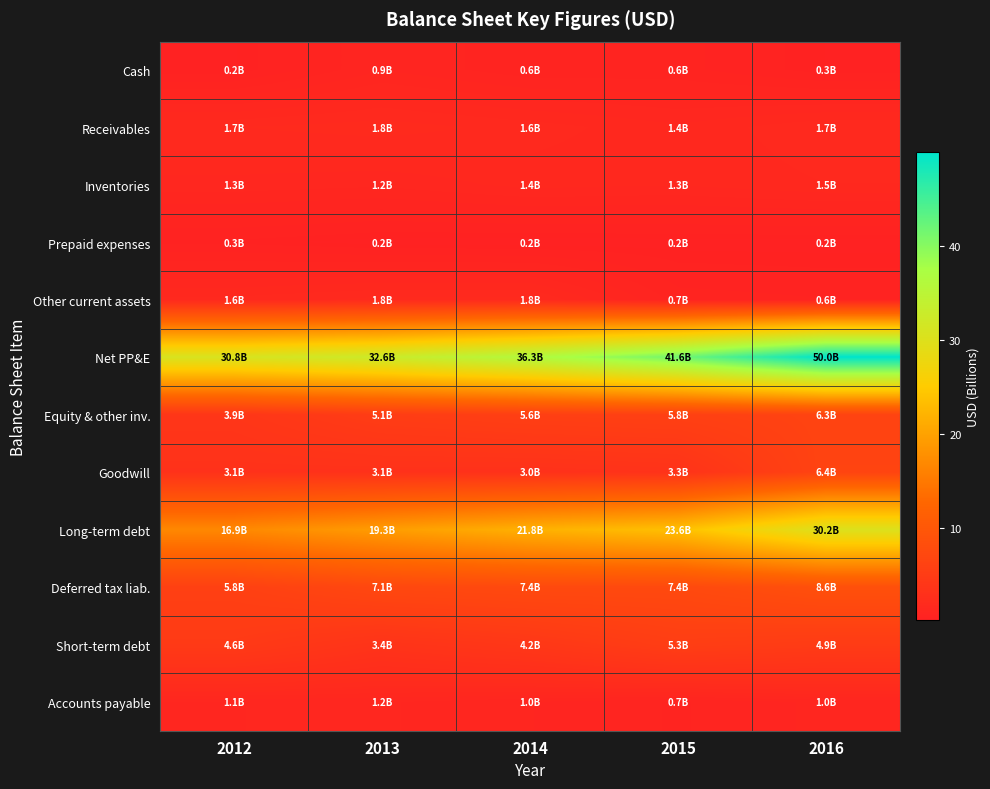

What is the maximum value shown in the chart?

50.0